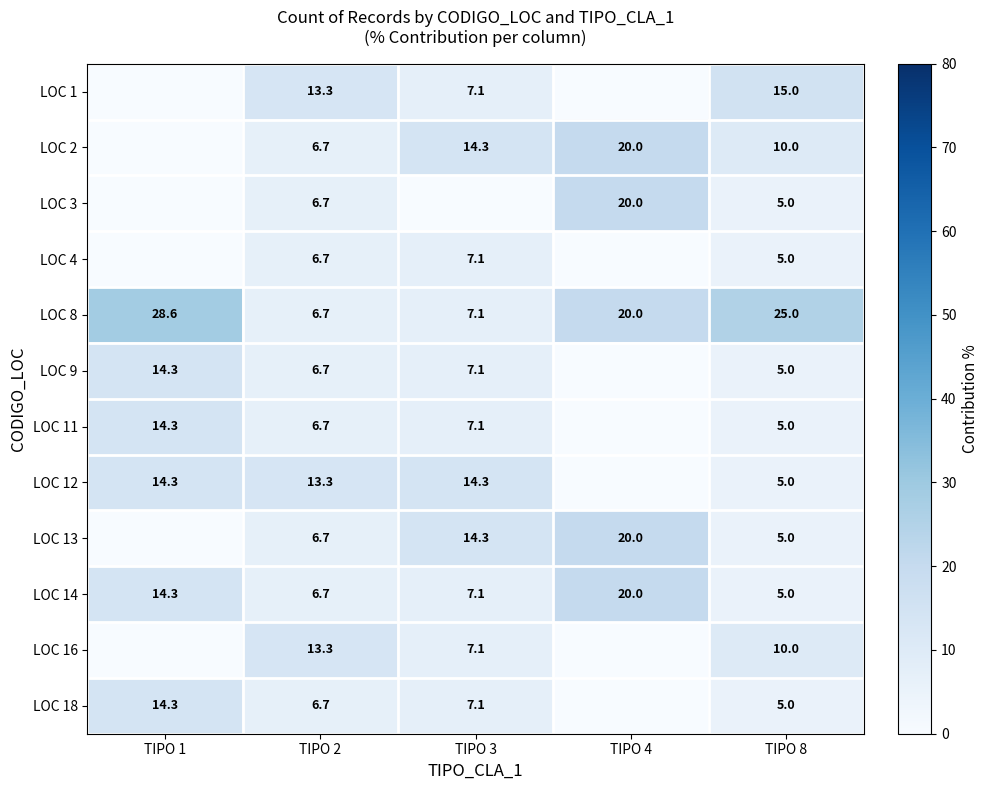

The value of LOC 18 at TIPO 2 is 3.5. True or false?

False